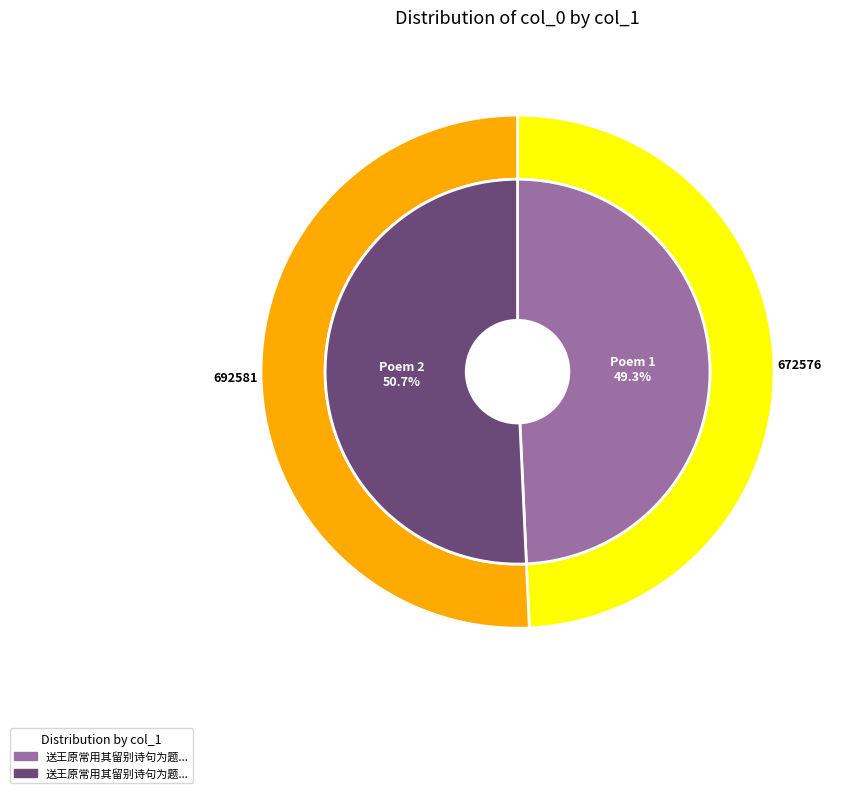

Between 送王原常用其留别诗句为题三首 其一 白云时在目 and 送王原常用其留别诗句为题三首 白云时在目, which is larger?

送王原常用其留别诗句为题三首 白云时在目